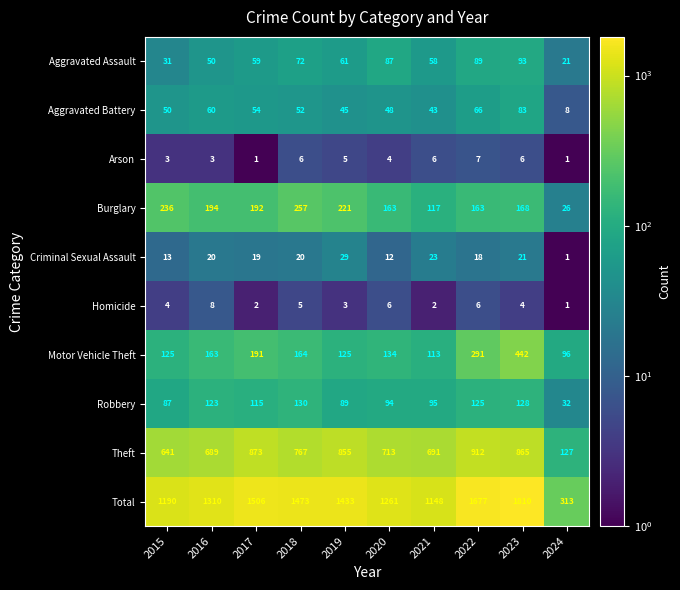

How many series are shown in this chart?

10